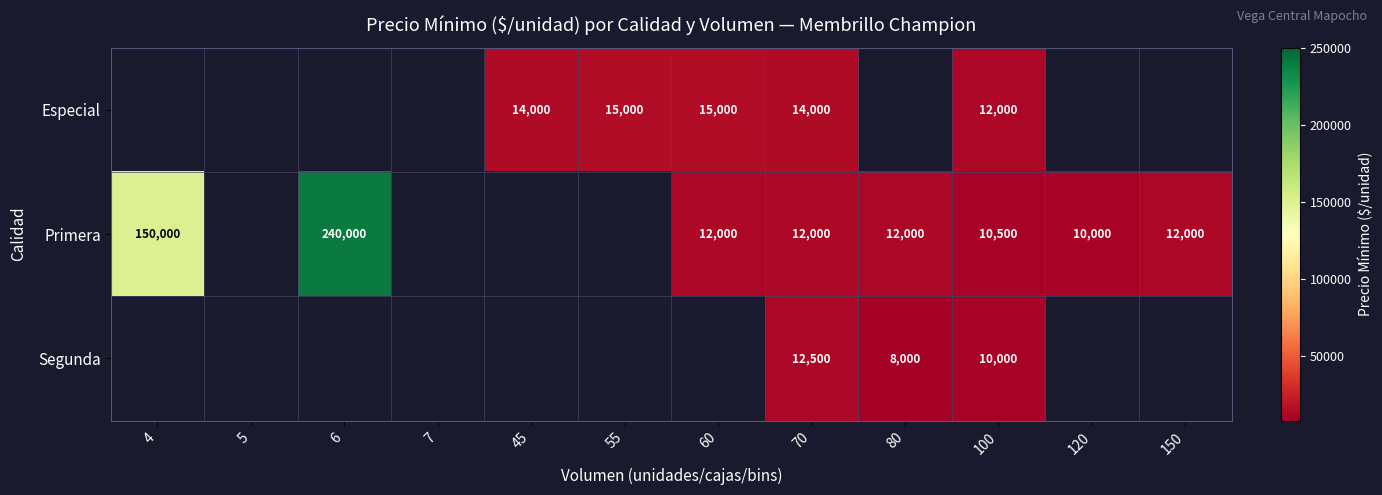

True or false: Especial has a value of 14000 at 45.

True